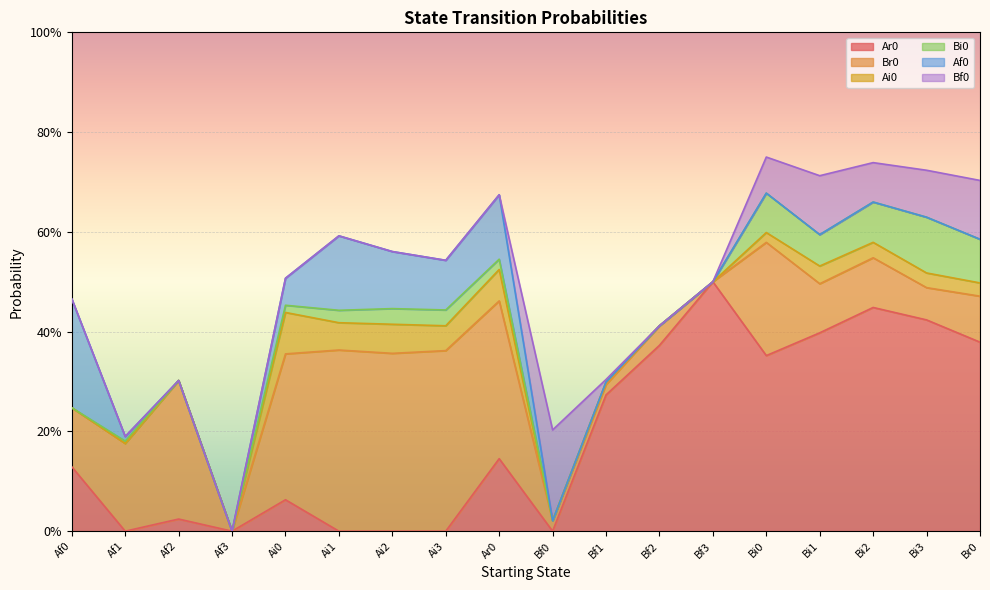

Rank the categories by Ar0 value from highest to lowest.

Bf3, Bi2, Bi3, Bi1, Br0, Bf2, Bi0, Bf1, Ar0, Af0, Ai0, Af2, Af1, Af3, Ai1, Ai2, Ai3, Bf0